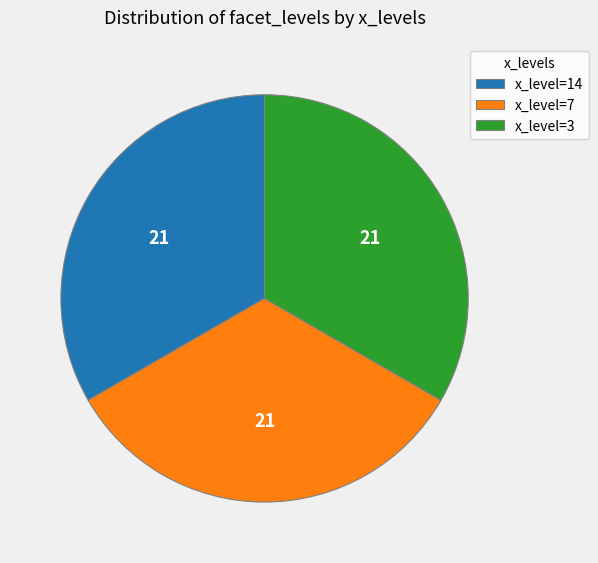

Is it true that x_level=7 is 33% of the pie?

True